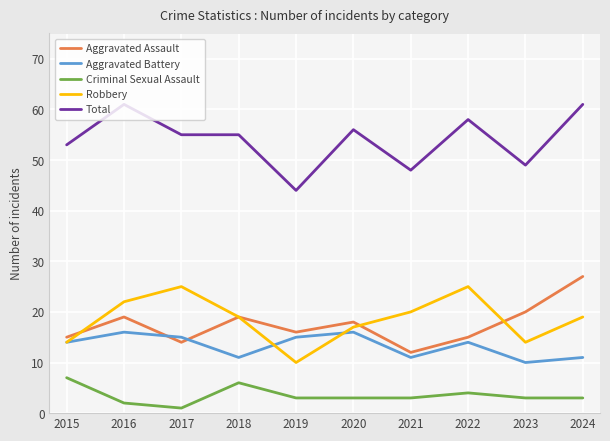

Which category has the lowest value in the Robbery series?

2019